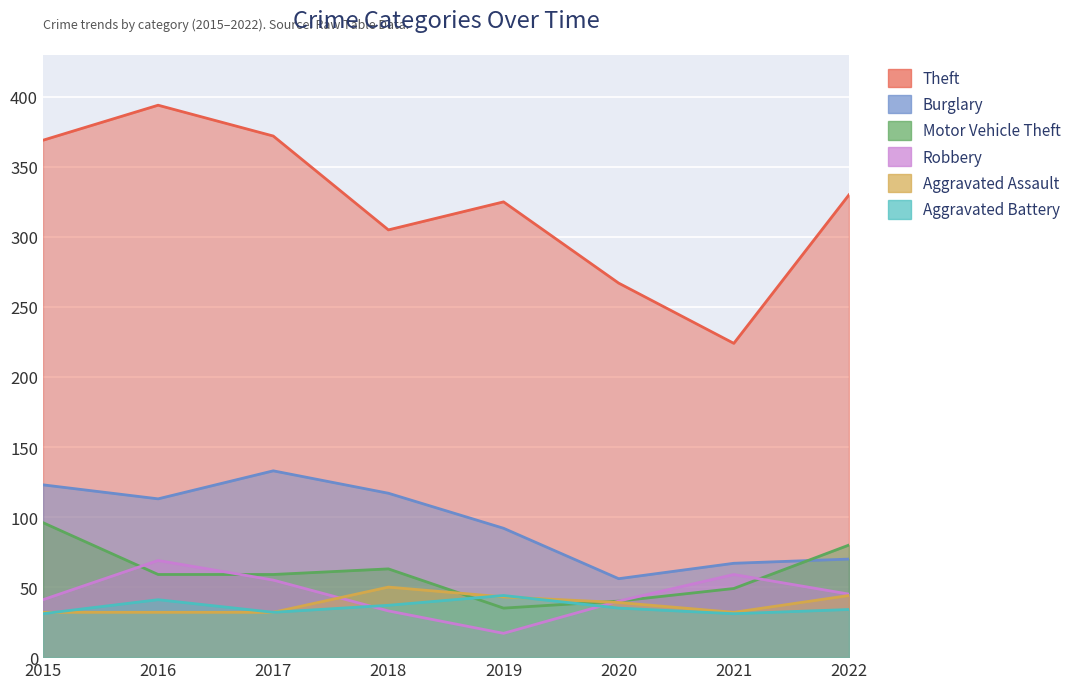

How many lines are shown in the chart?

6